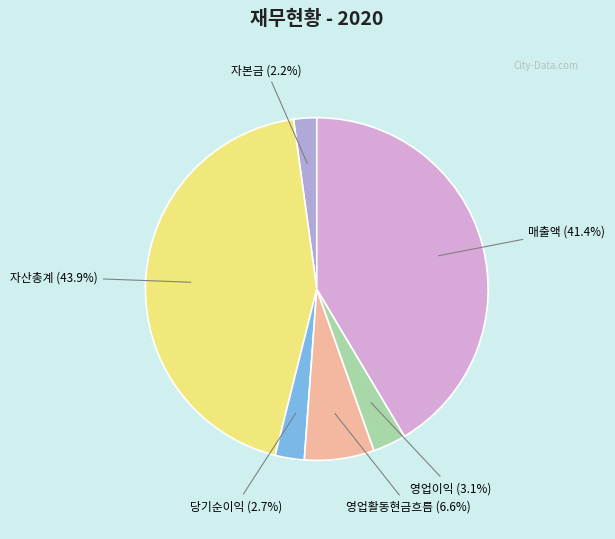

Which has a higher value, 자본금 or 영업활동현금흐름?

영업활동현금흐름